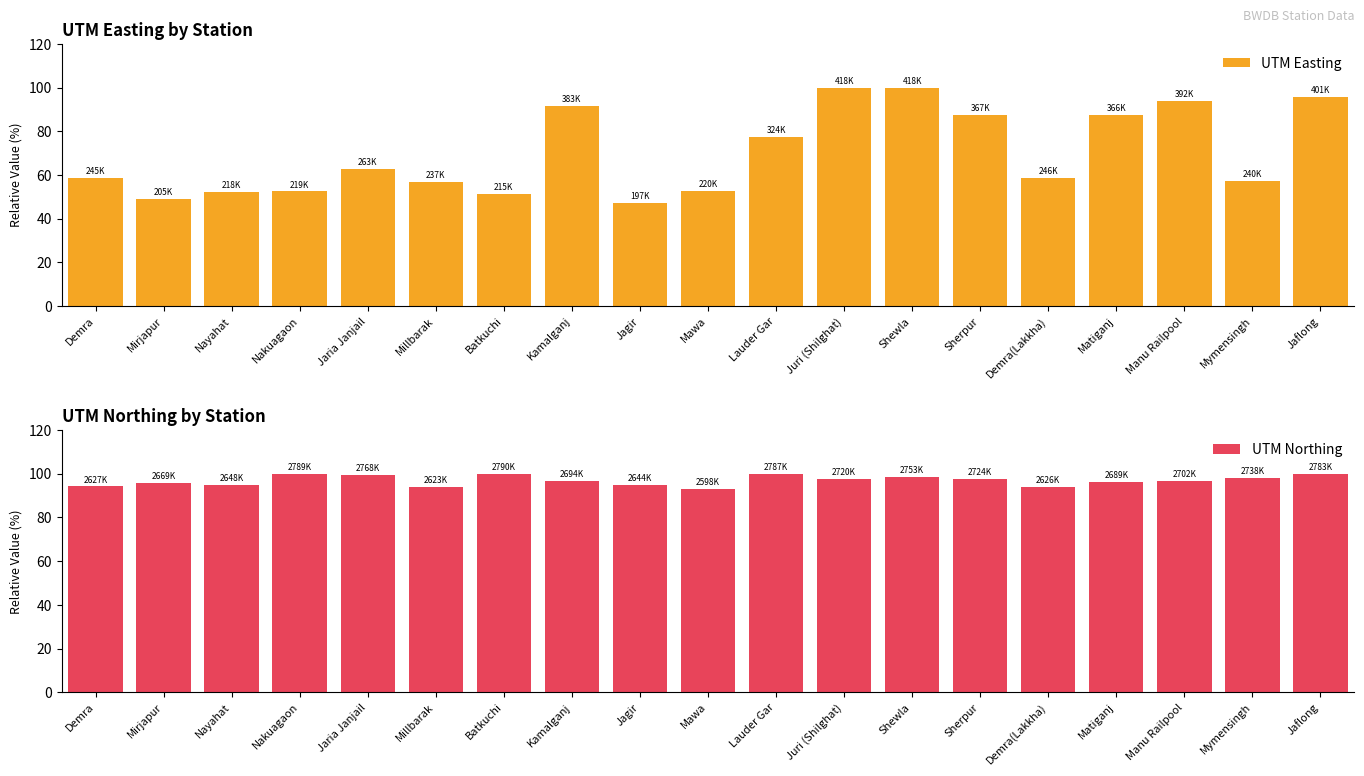

What is the highest value of the UTM Easting series?

100.0